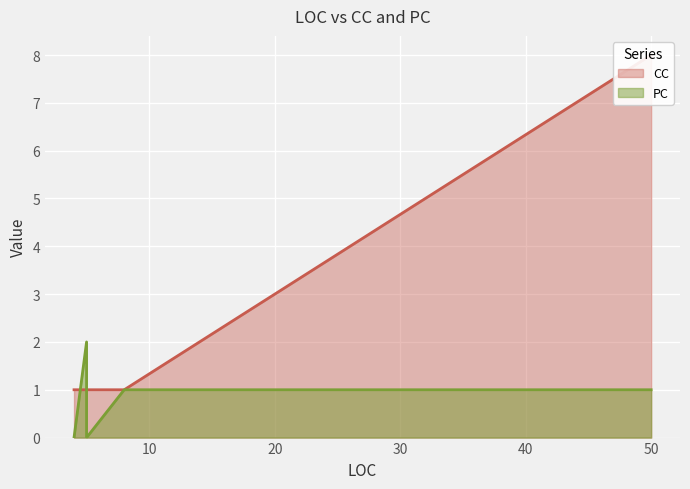

At which category is the sum across all series the highest?

50